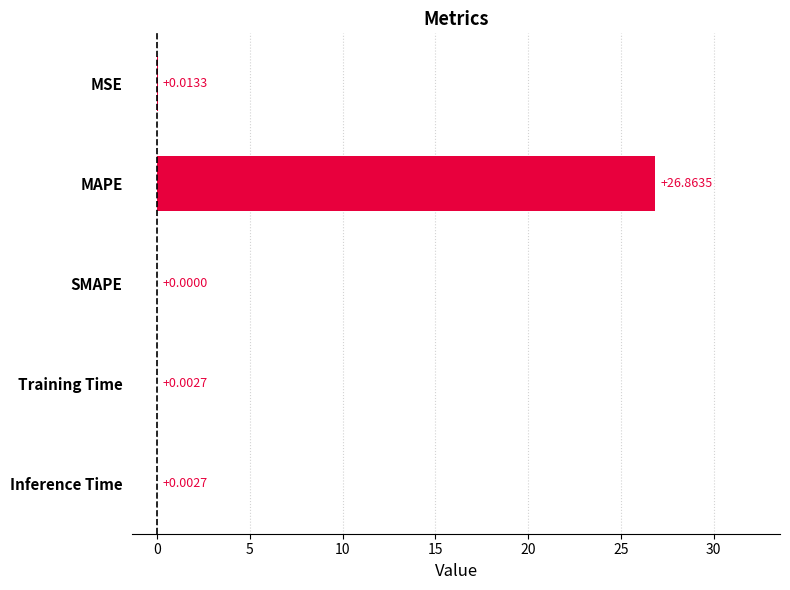

Are the bars horizontal?

Yes